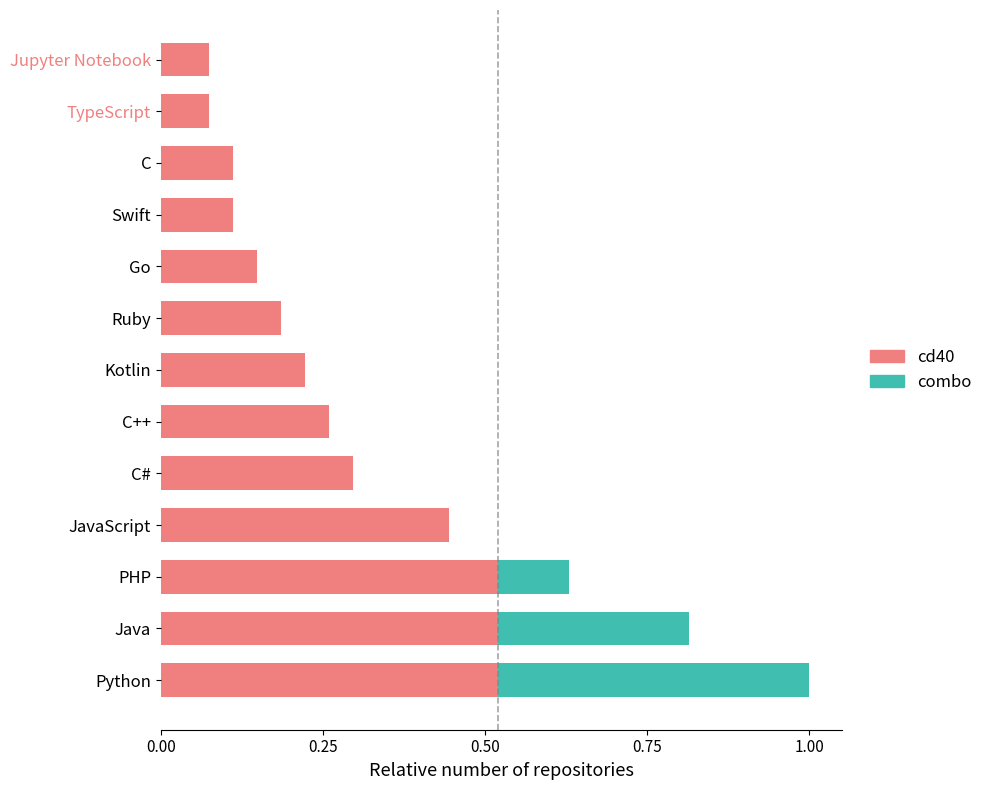

How many cd40 values are between 0 and 1?

13